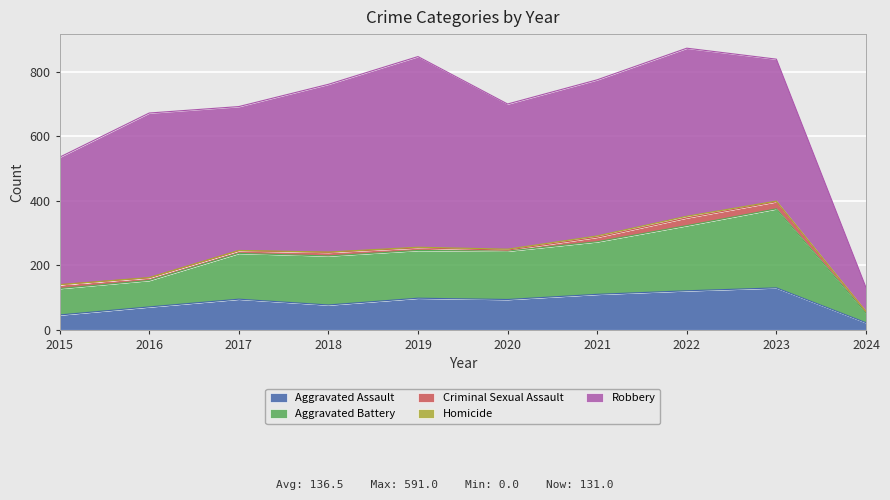

Between 2022 and 2016, which is larger?

2022